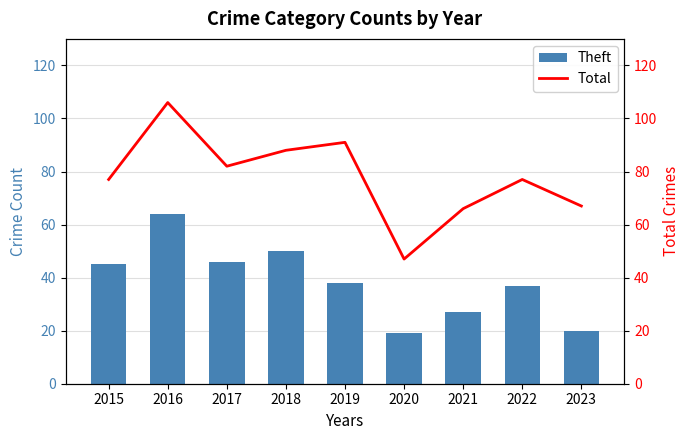

At how many categories does at least one series exceed 62?

8